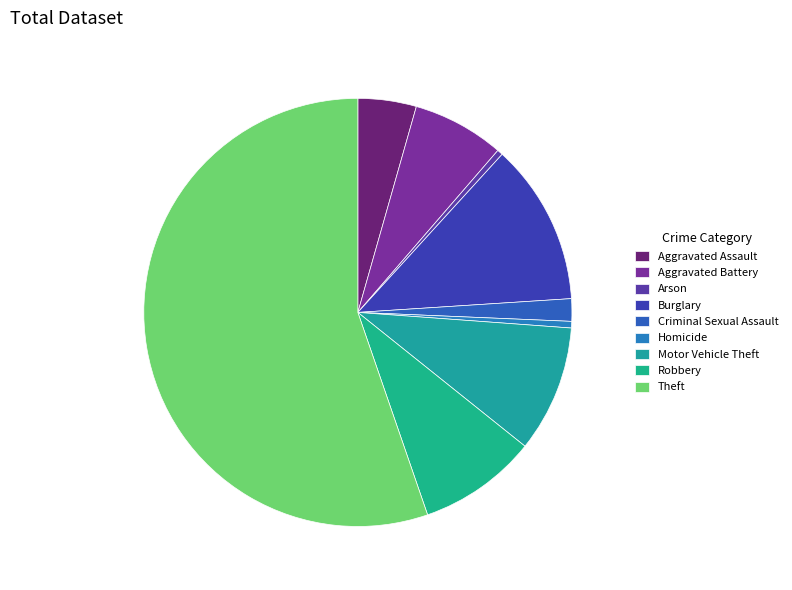

Does any single category account for the majority?

Yes